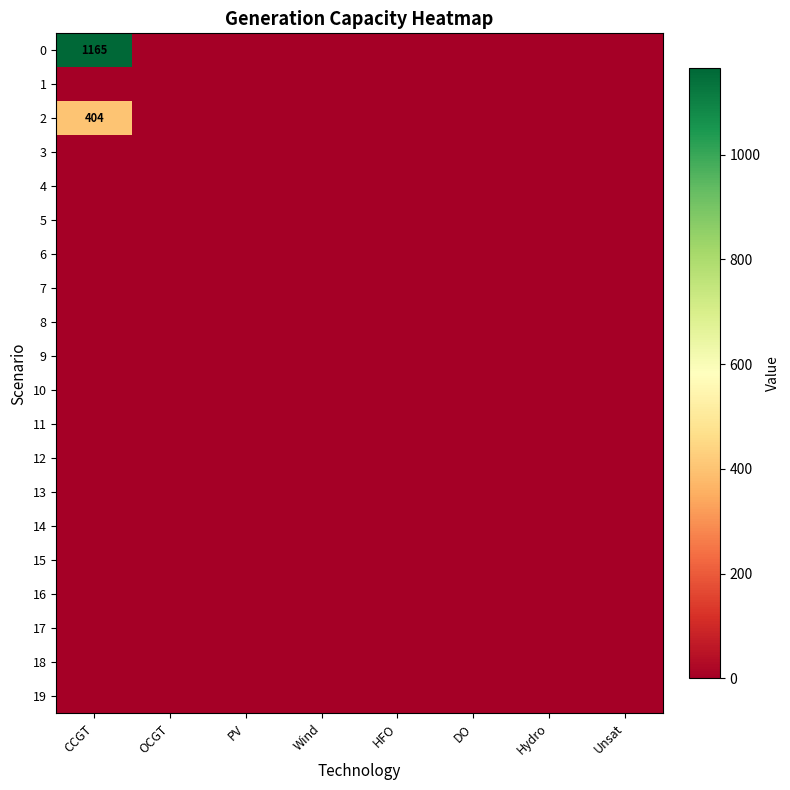

Rank the categories by 11 value from highest to lowest.

CCGT, OCGT, PV, Wind, HFO, DO, Hydro, Unsat